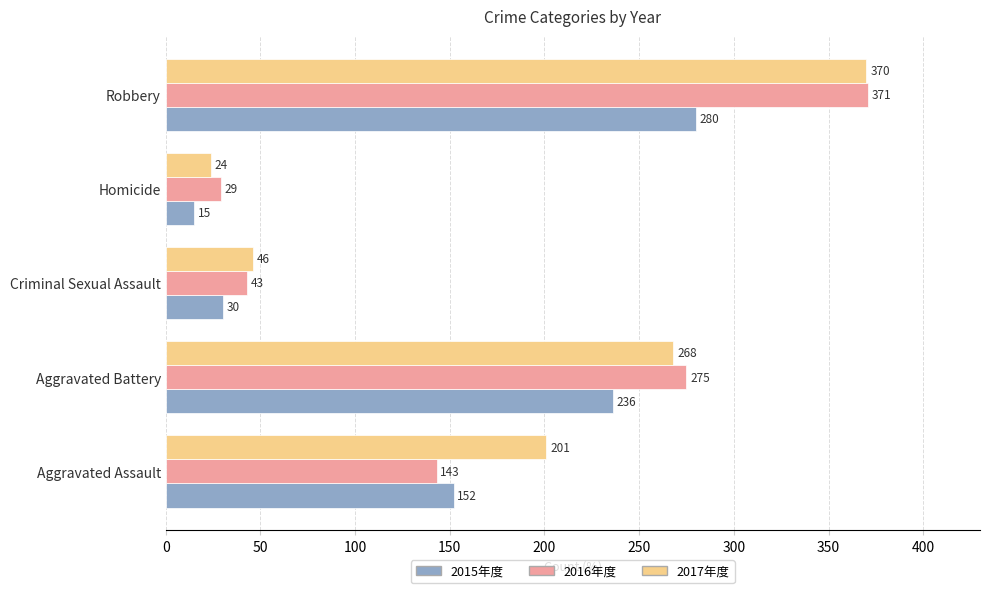

At which category is the sum across all series the highest?

Robbery